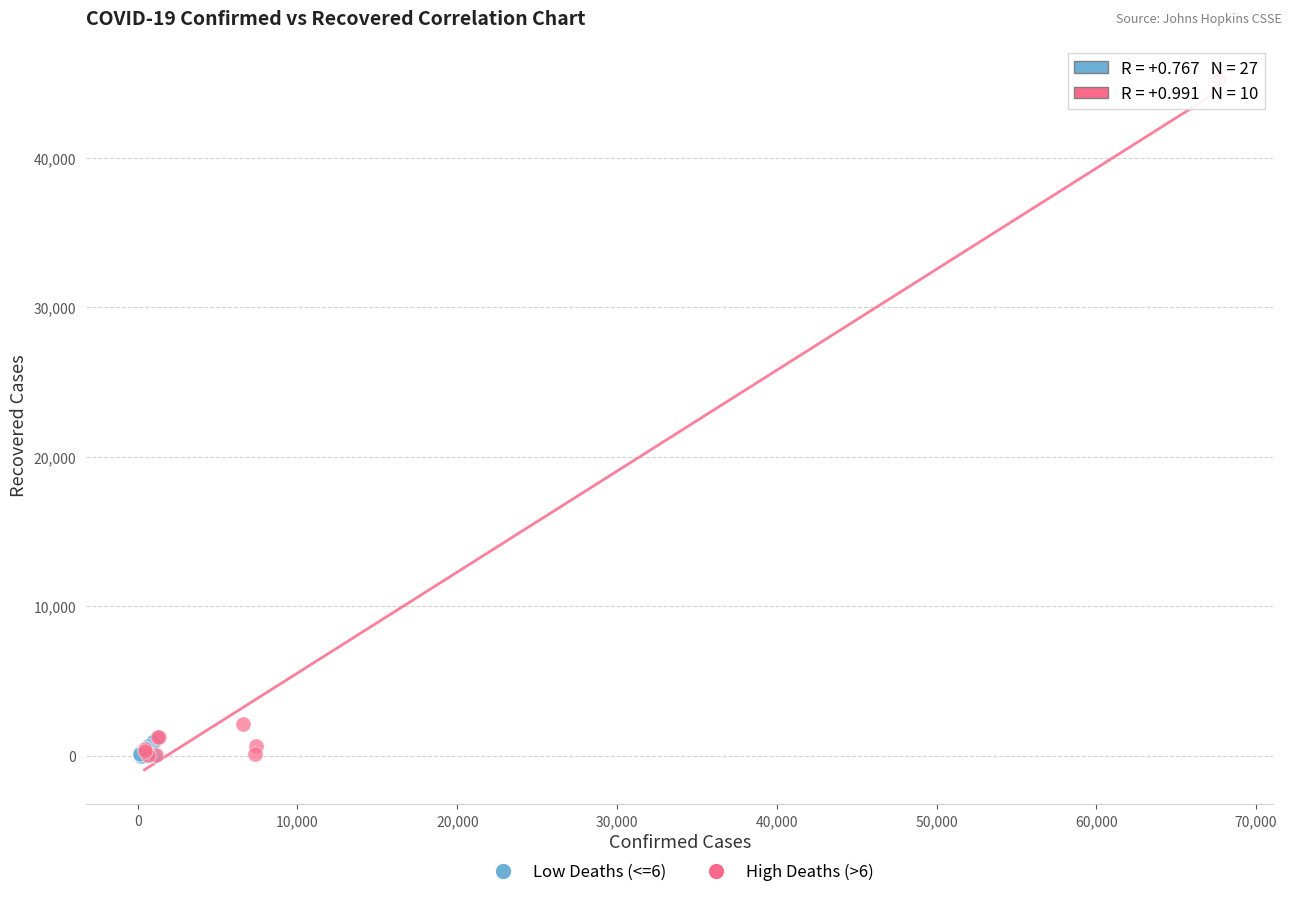

What are all the series names shown in the legend?

Low Deaths (<=6), High Deaths (>6)